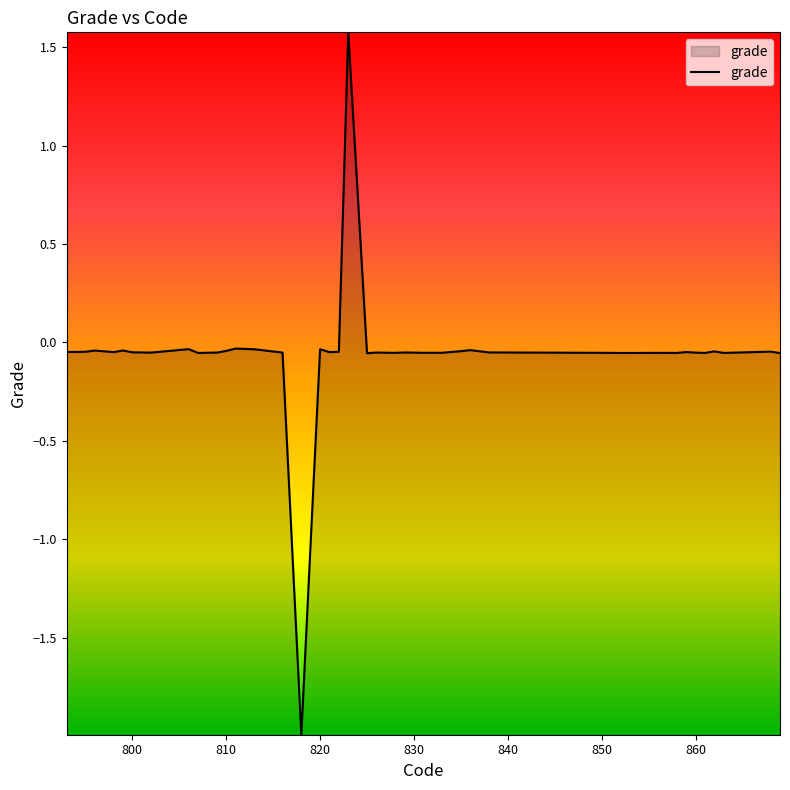

Does the chart display data point markers on the line(s)?

No